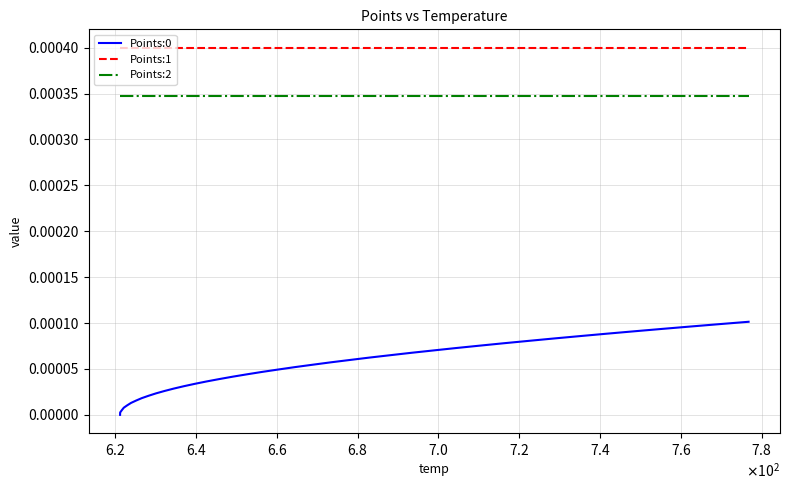

True or false: Points:2 and Points:1 cross at least once.

False